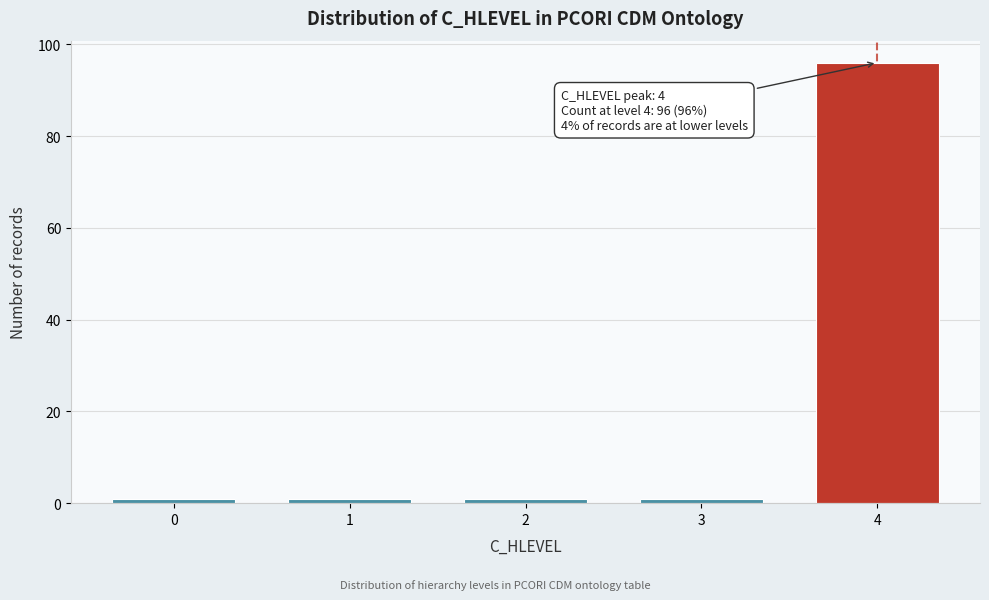

Reading left to right, transcribe all the data shown in this chart.

1	1	1	1	96